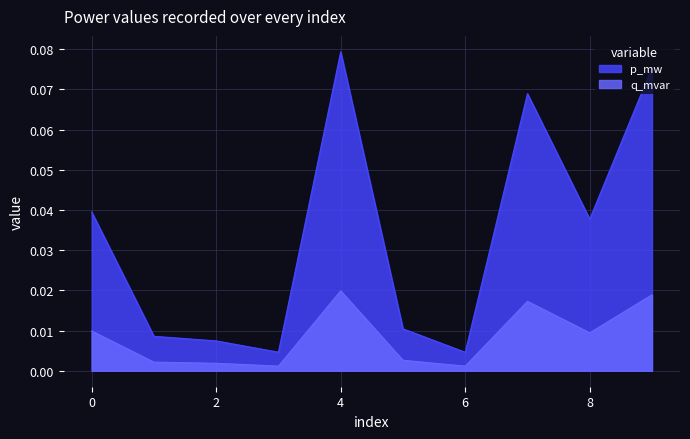

Which category has the highest value across all series?

4